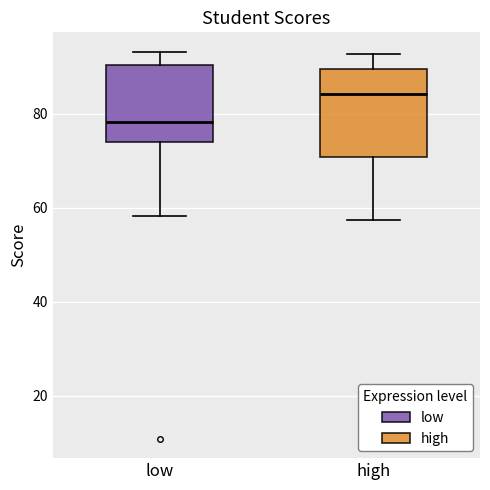

Where is the lower edge of the box for low on the y-axis? The values are not printed on the chart, so give them approximately, as read against the axis.

74